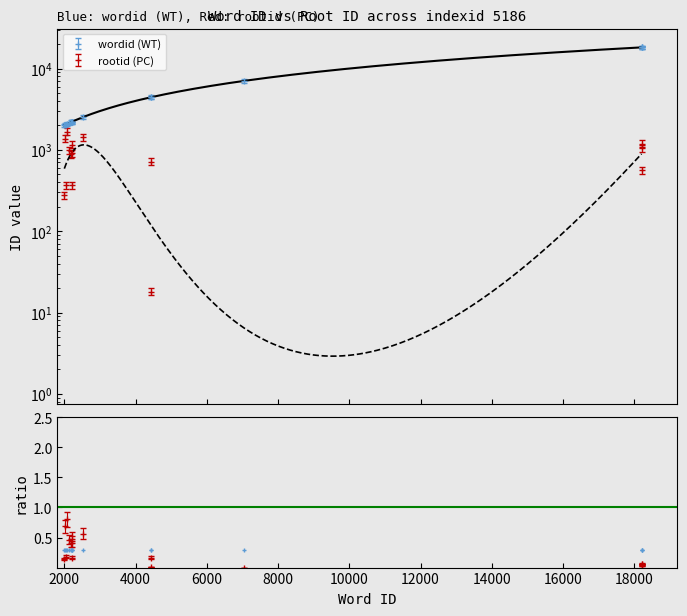

What is the change in value from 2212 to 18201?

+15189.6